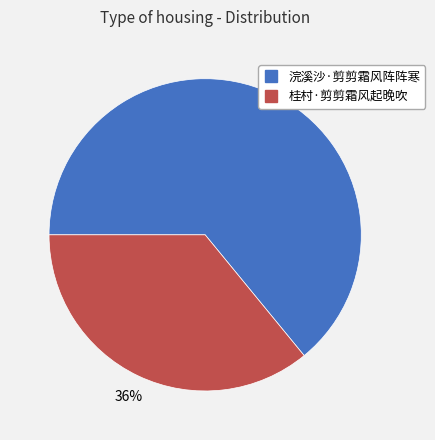

Rank the categories by value from lowest to highest.

桂村·剪剪霜风起晚吹, 浣溪沙·剪剪霜风阵阵寒